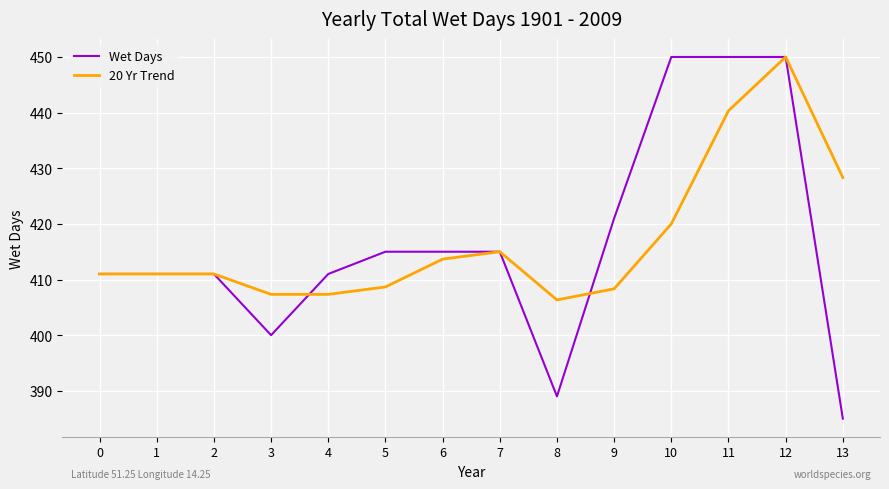

How many lines are shown in the chart?

2